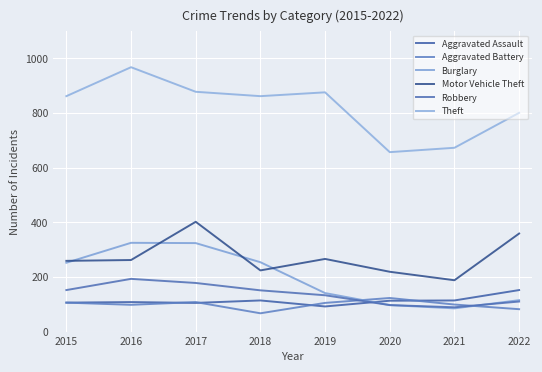

Does the chart have visible grid lines?

Yes